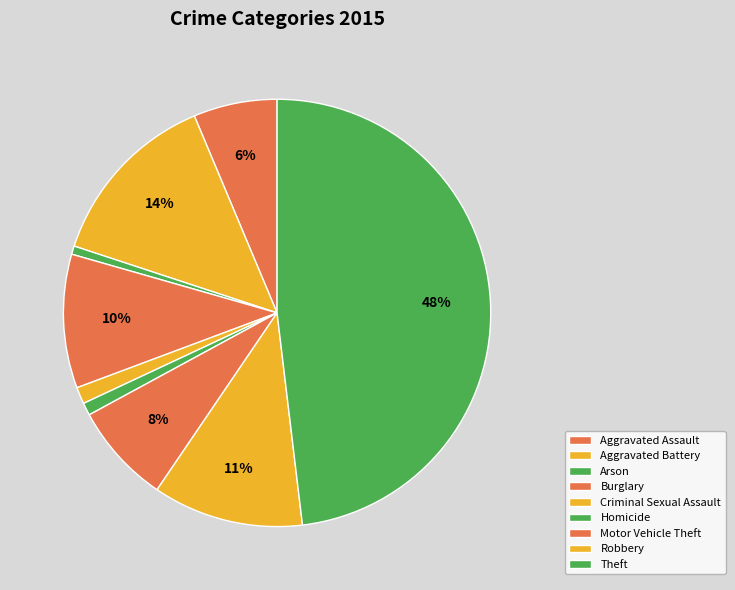

Approximately how many times larger is the value at Criminal Sexual Assault compared to Aggravated Assault?

0.2